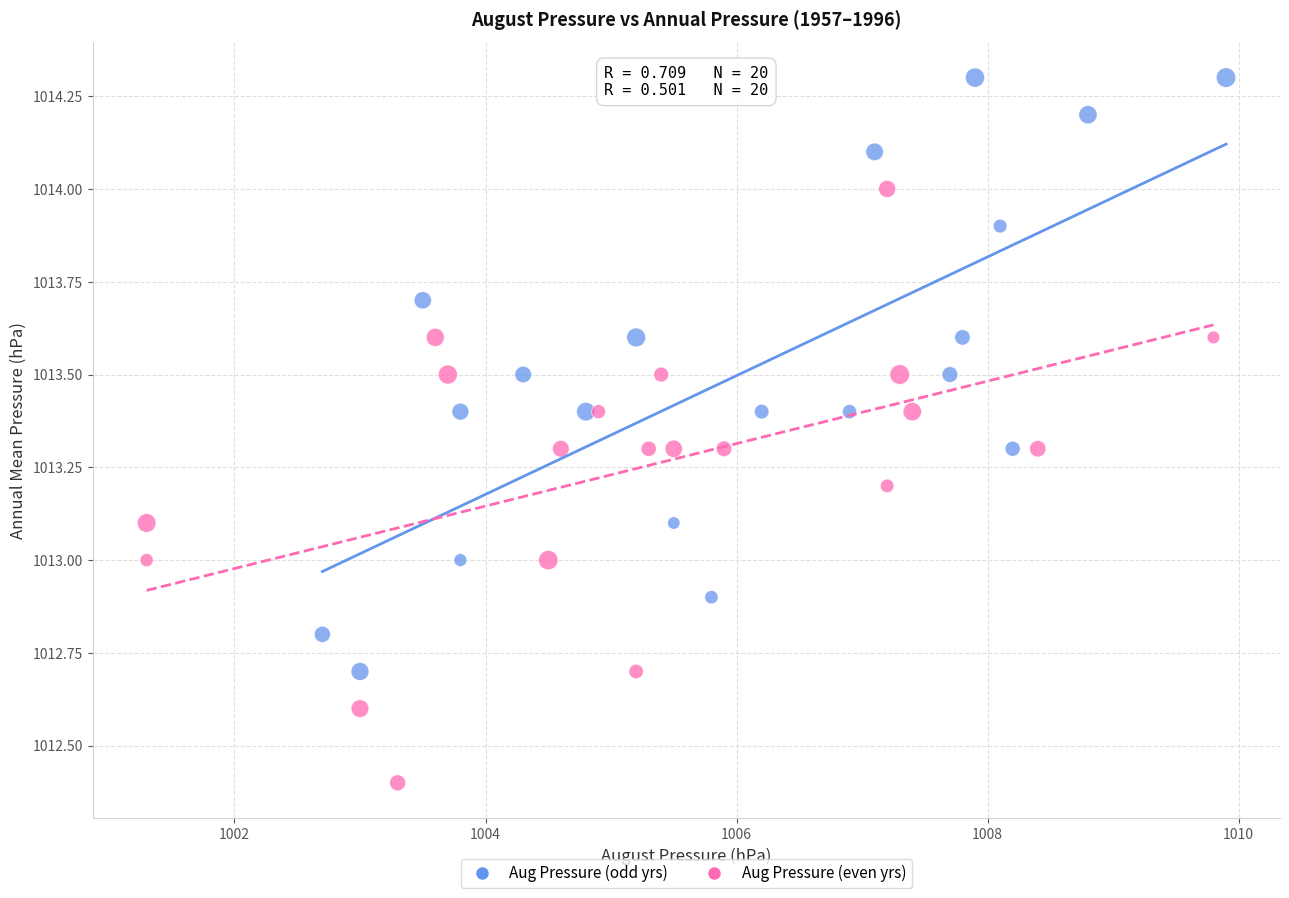

What are all the series names shown in the legend?

Aug Pressure (odd yrs), Aug Pressure (even yrs)